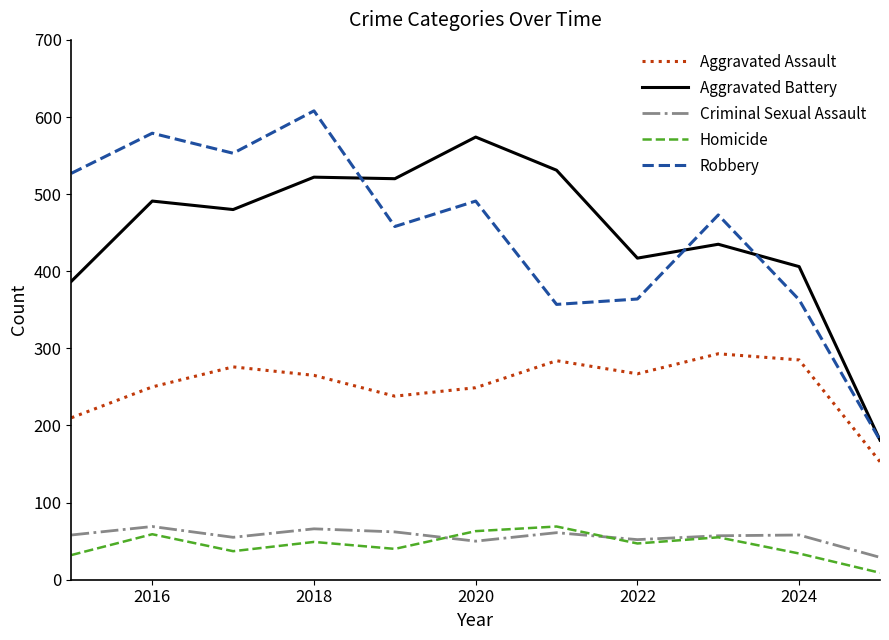

Which series has the largest range (max minus min)?

Robbery